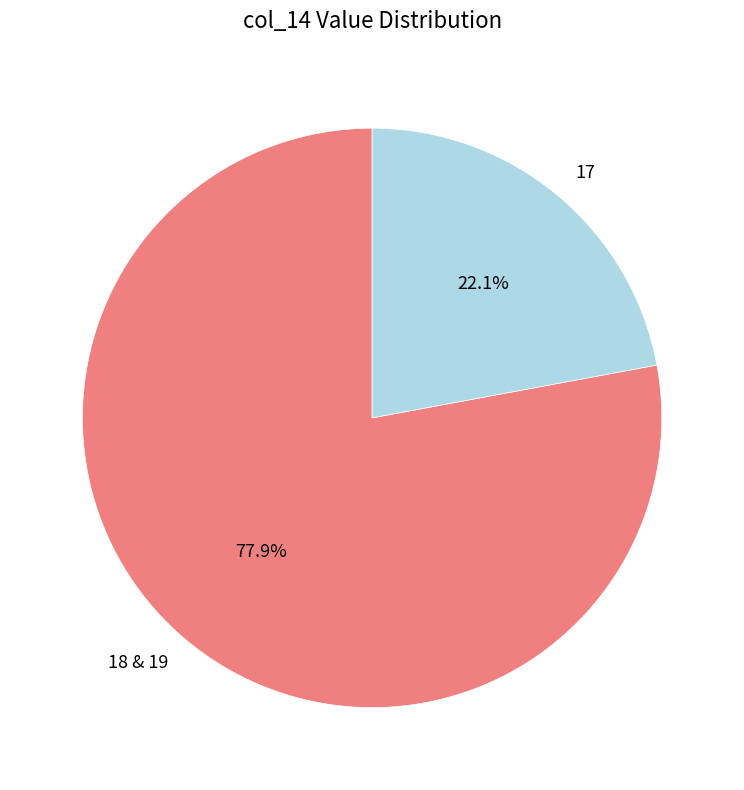

Which category has the biggest portion of the pie?

18 & 19